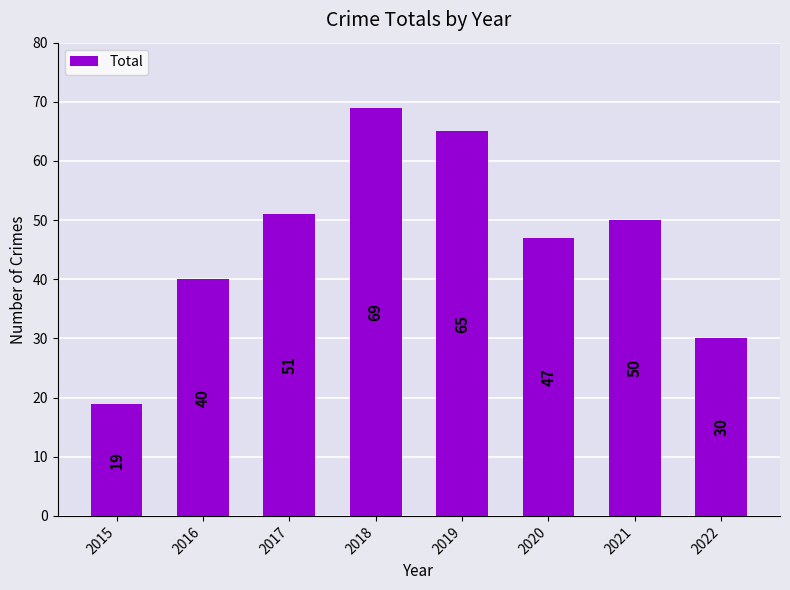

What is the value of the 4th bar from the left?

69